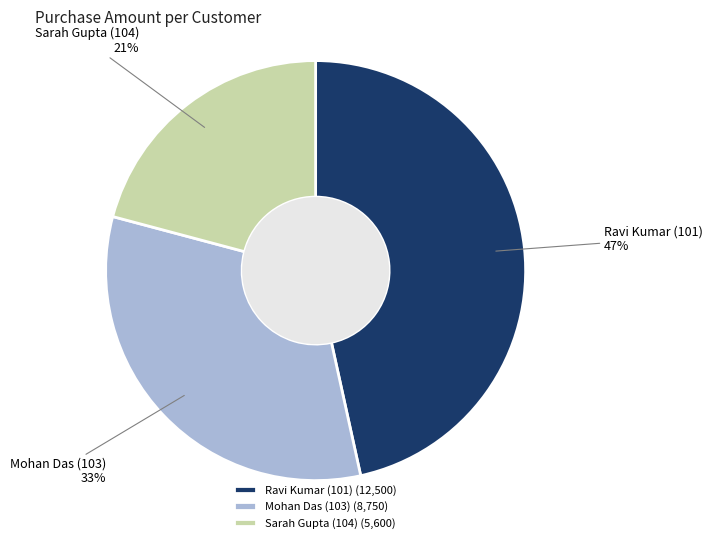

Rank the categories by value from lowest to highest.

Sarah Gupta (104), Mohan Das (103), Ravi Kumar (101)